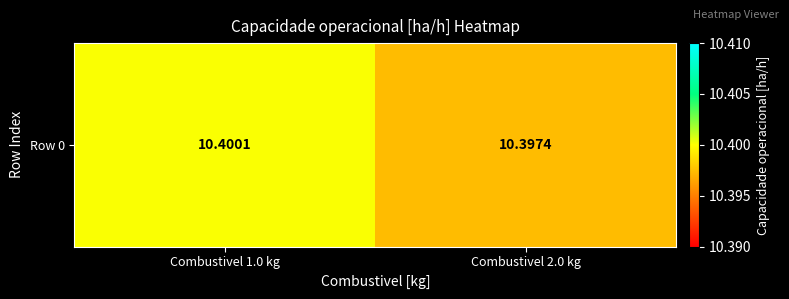

How many data points does each series have?

2